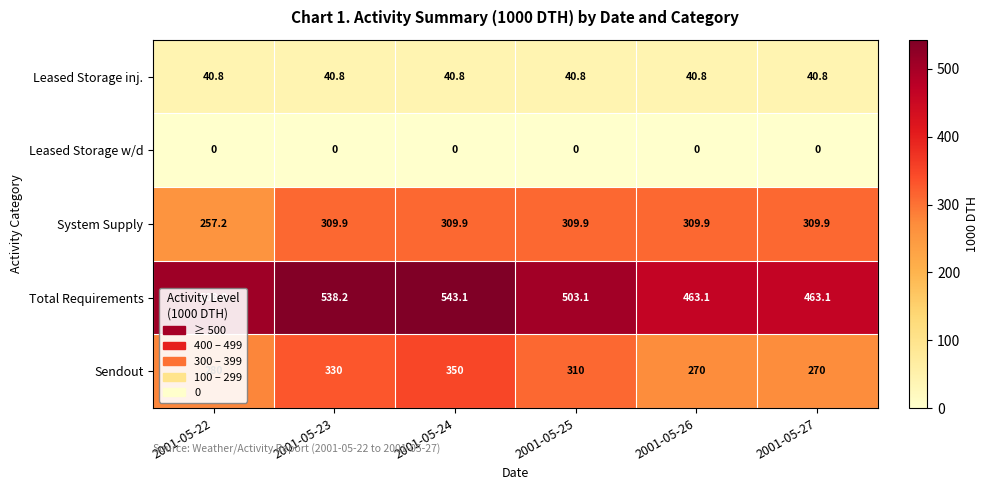

Which category has the highest value in the Total Requirements series?

2001-05-24